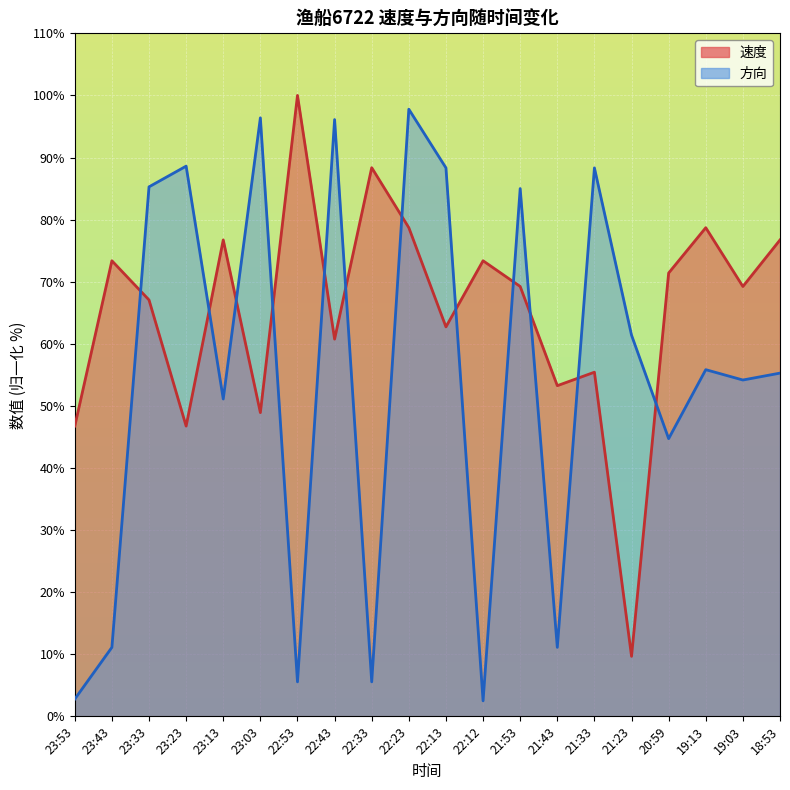

At 22:33, list the series in order from largest to smallest.

速度, 方向